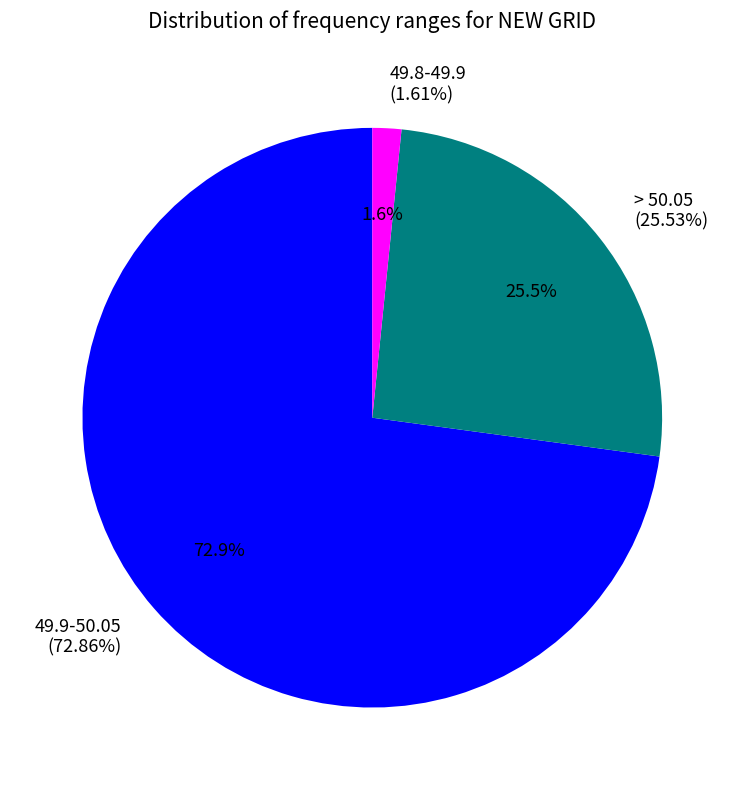

Does SR GRID represent more than half of the total?

No